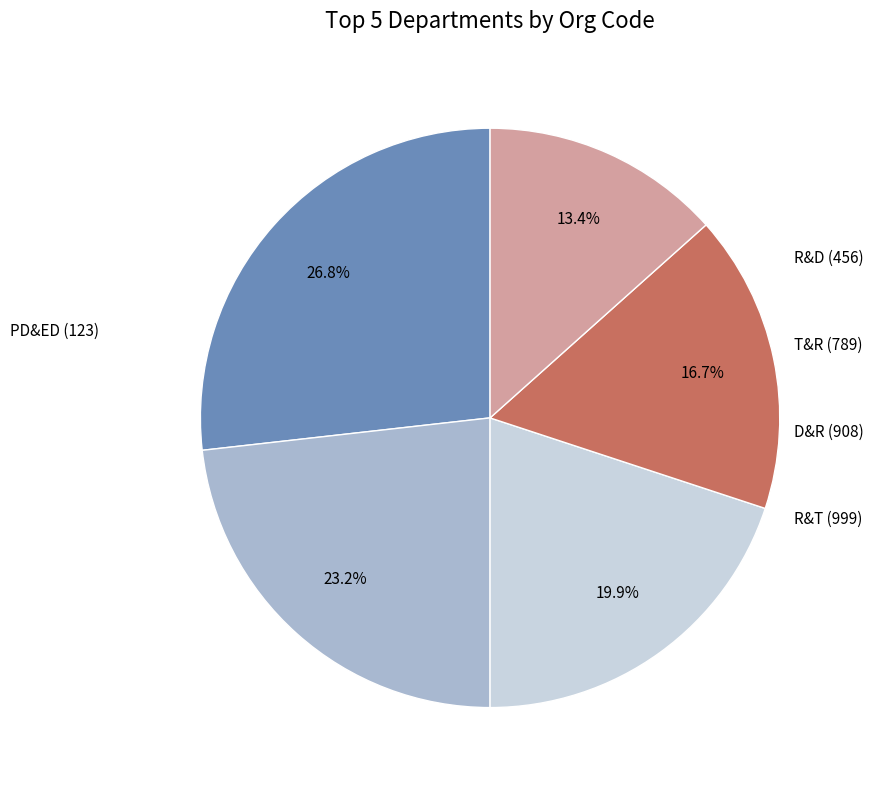

How many segments does this pie chart have?

5